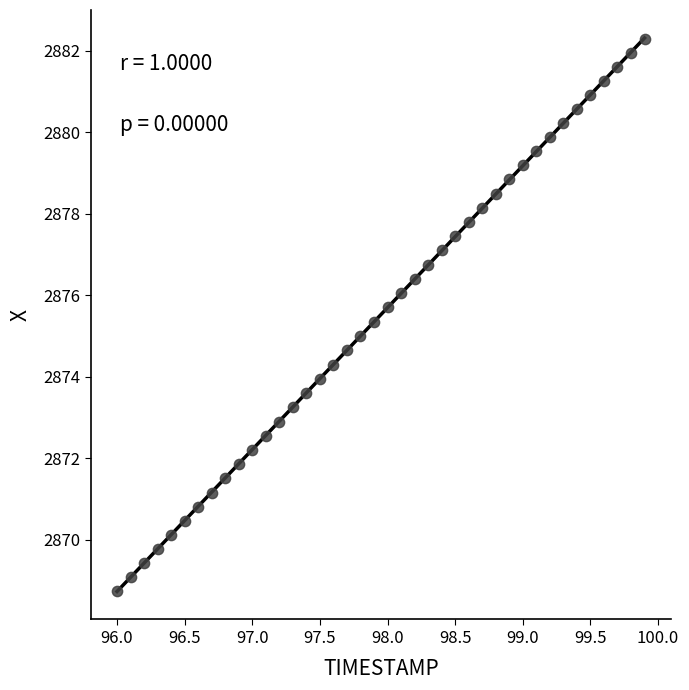

What is the range of X values (max minus min)?

3.9